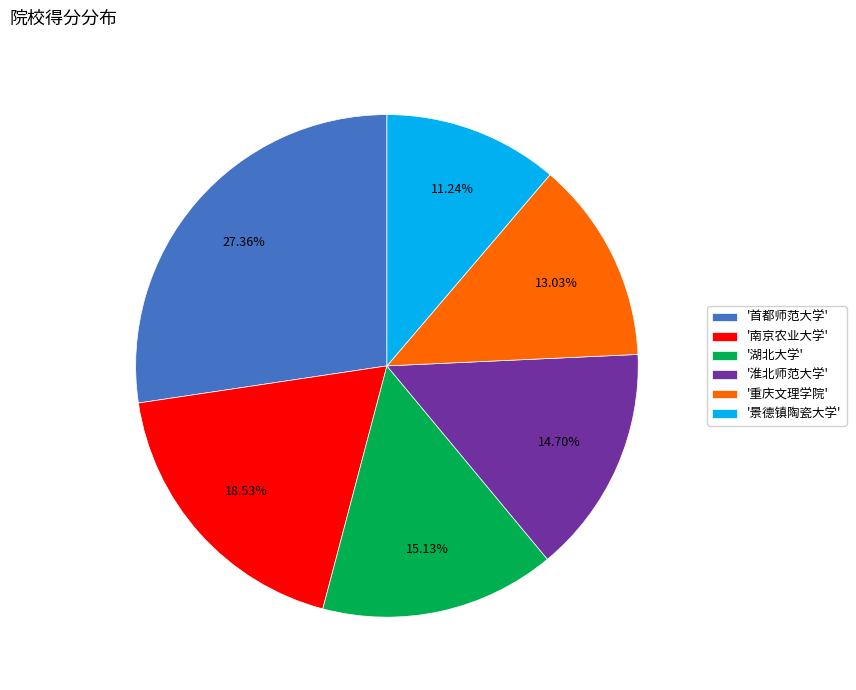

How many segments does this pie chart have?

6